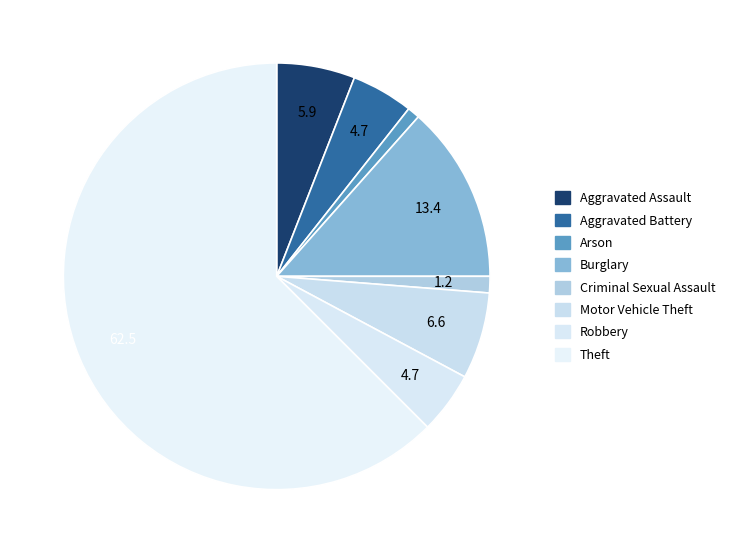

Approximately how many times larger is the value at Criminal Sexual Assault compared to Burglary?

0.1